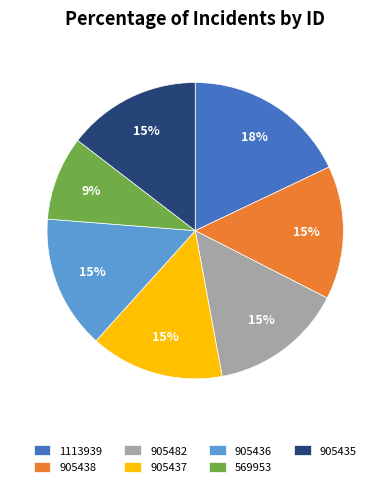

Is the sum of 1113939 and 905437 greater than half?

No